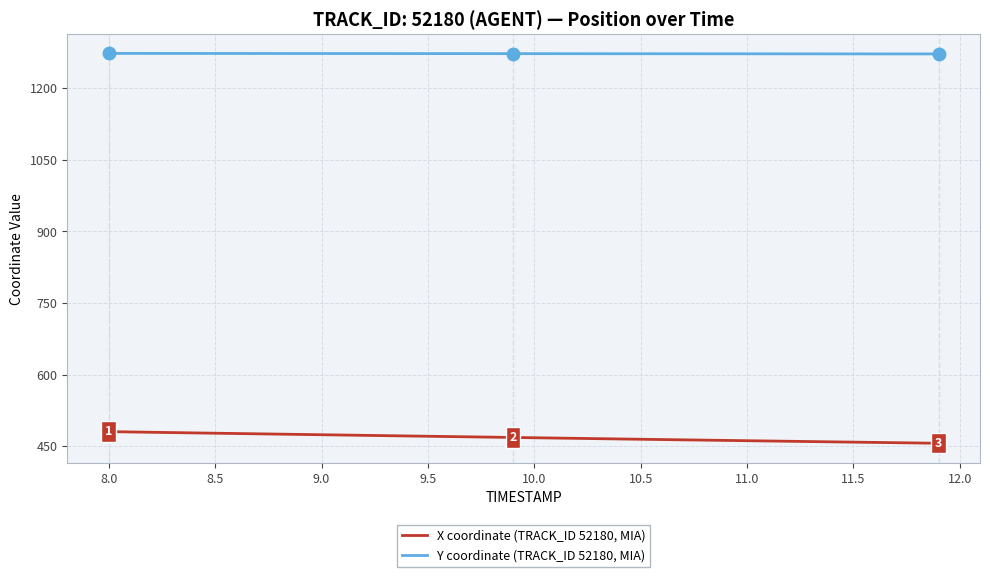

Does the chart display data point markers on the line(s)?

No